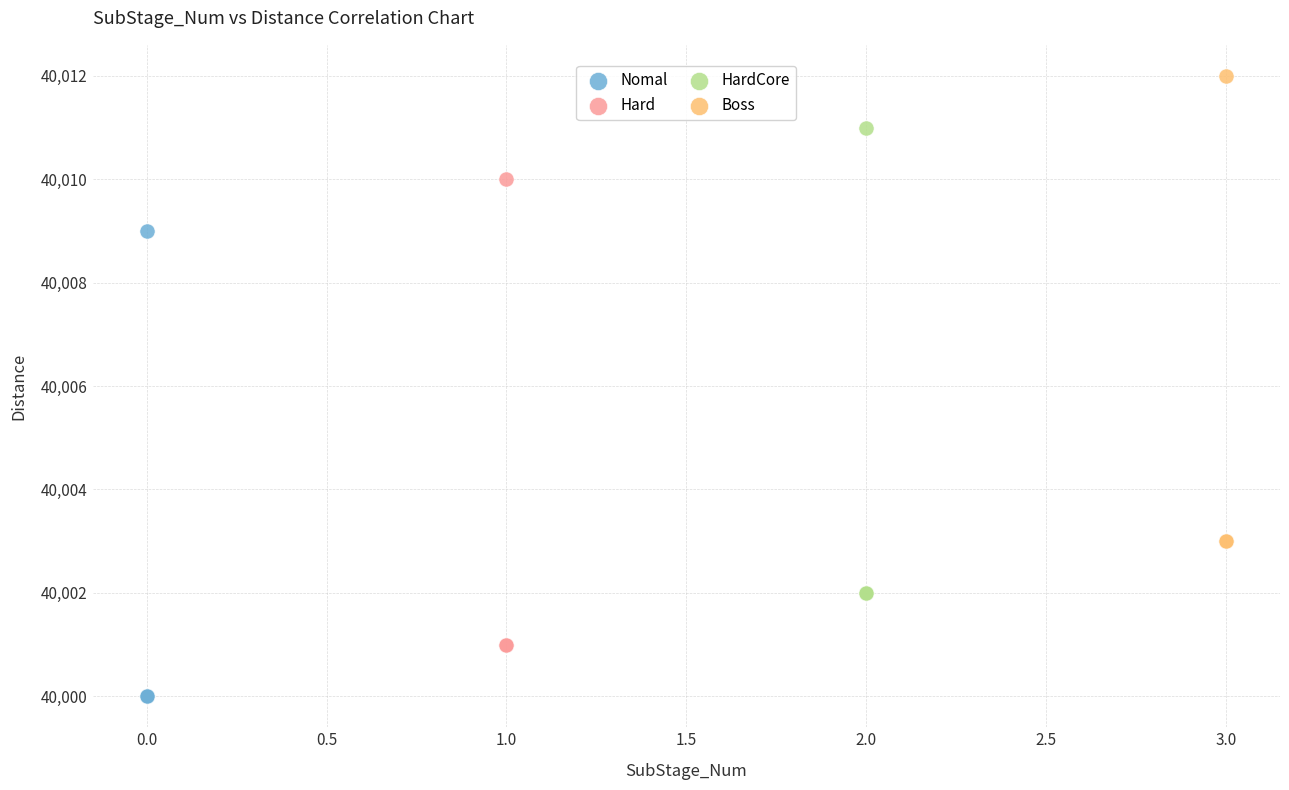

Which series reaches the maximum Y coordinate?

Boss